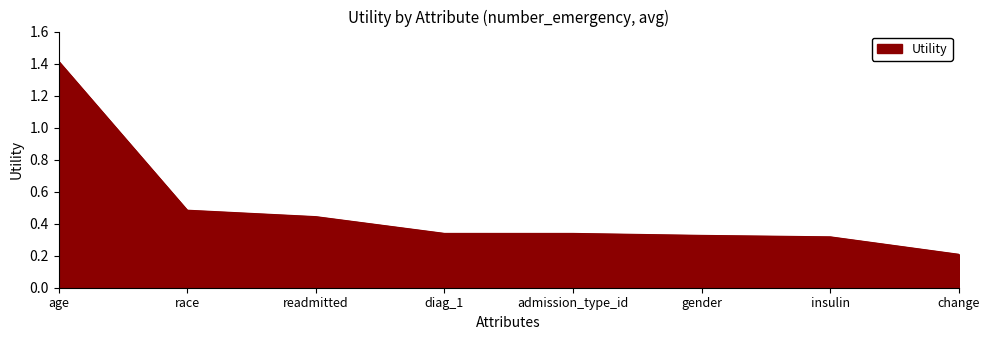

Does the chart have visible grid lines?

No